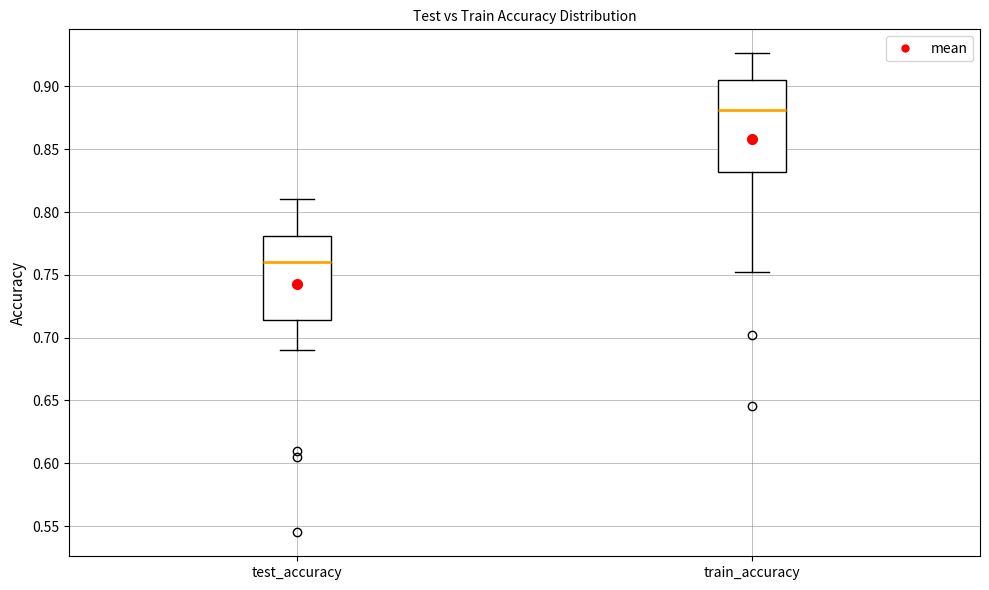

Where is the lower edge of the box for train_accuracy on the y-axis? The values are not printed on the chart, so give them approximately, as read against the axis.

0.830